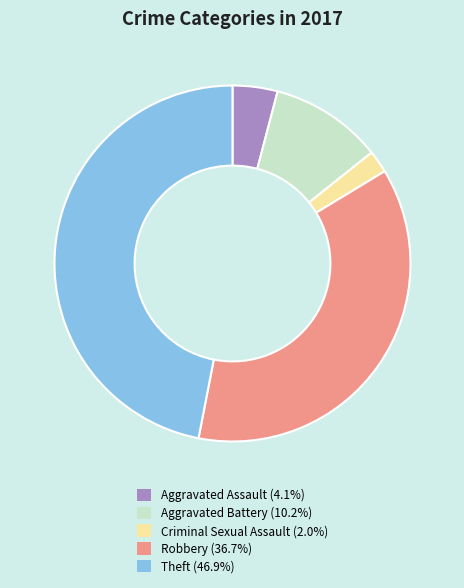

What is the smallest slice in the pie chart?

Criminal Sexual Assault